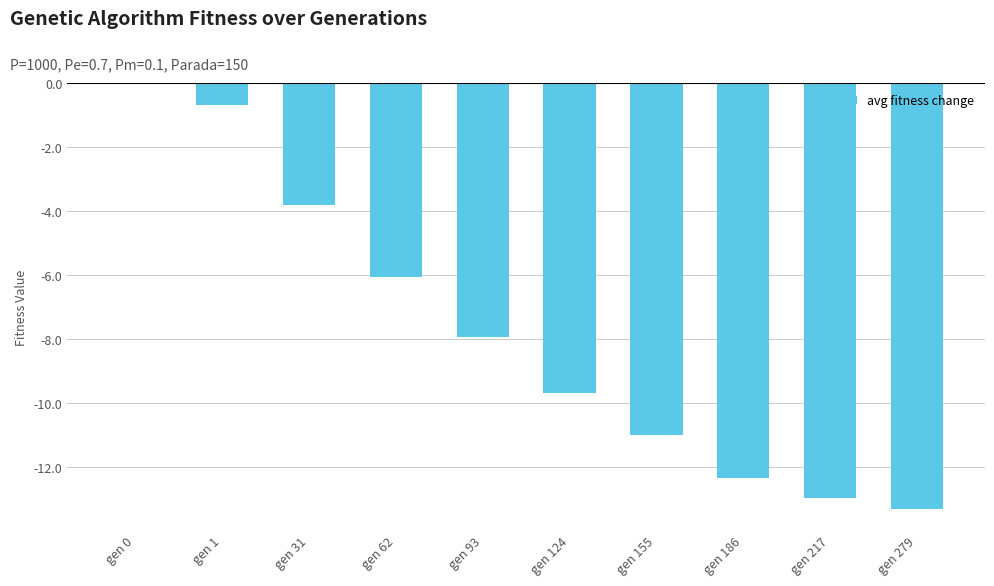

Count the number of data series in this chart.

1